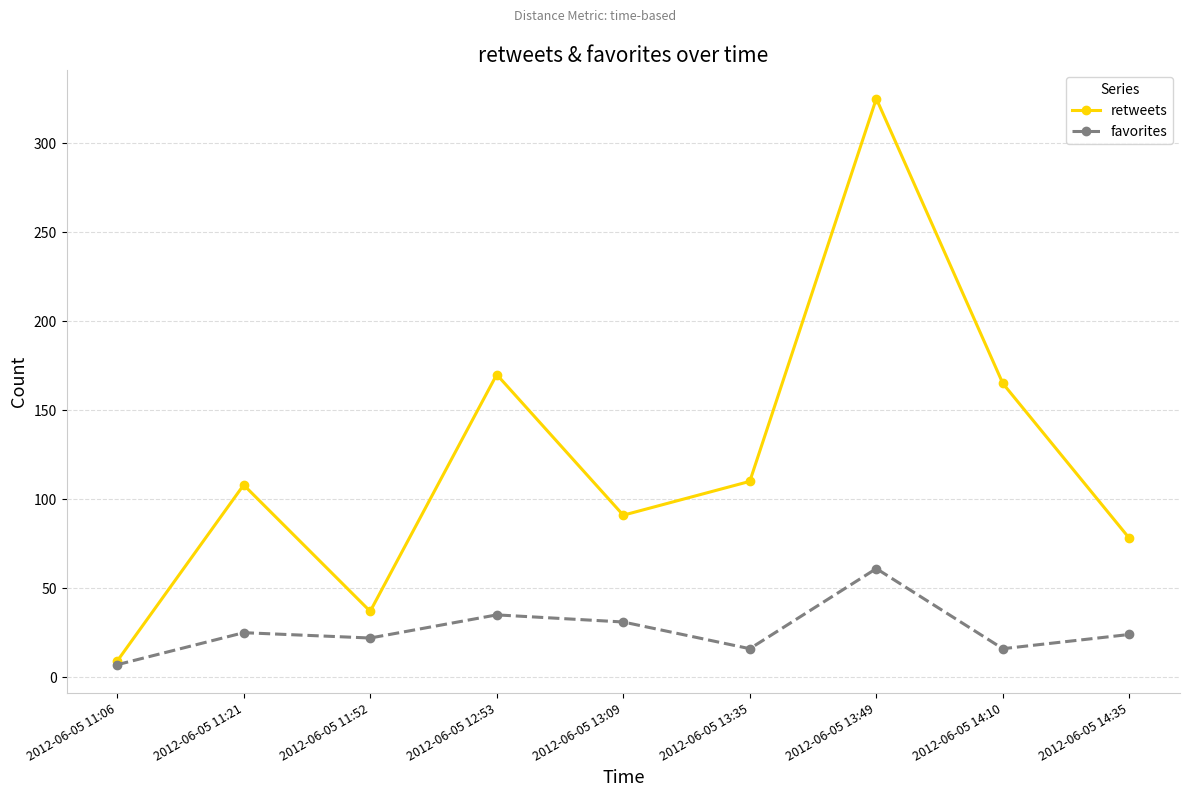

At which label does favorites first exceed 24?

2012-06-05 11:21